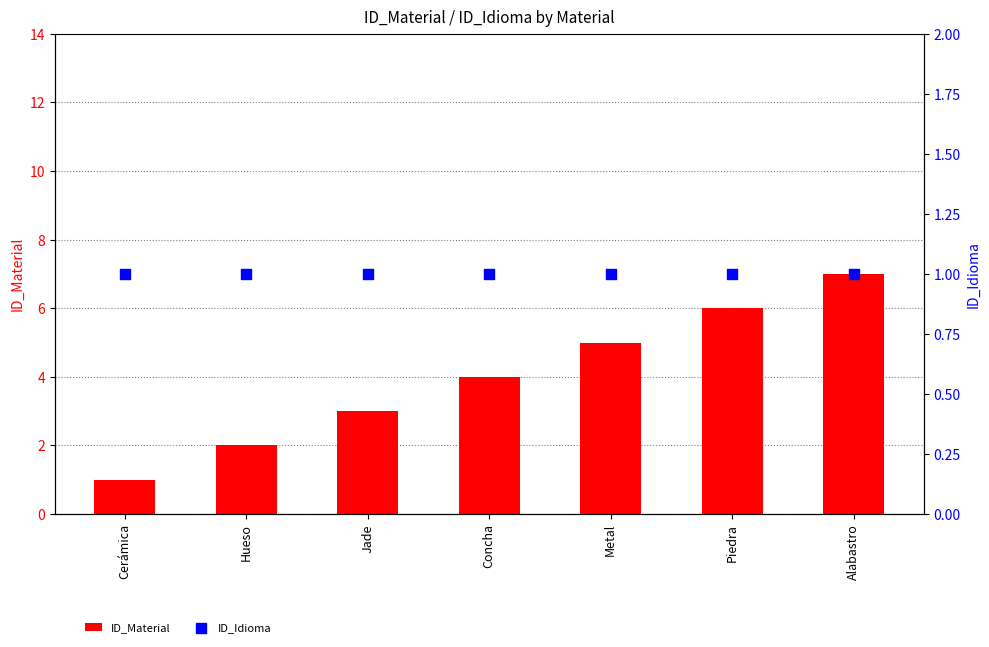

Which series has the largest total across all categories?

ID_Material